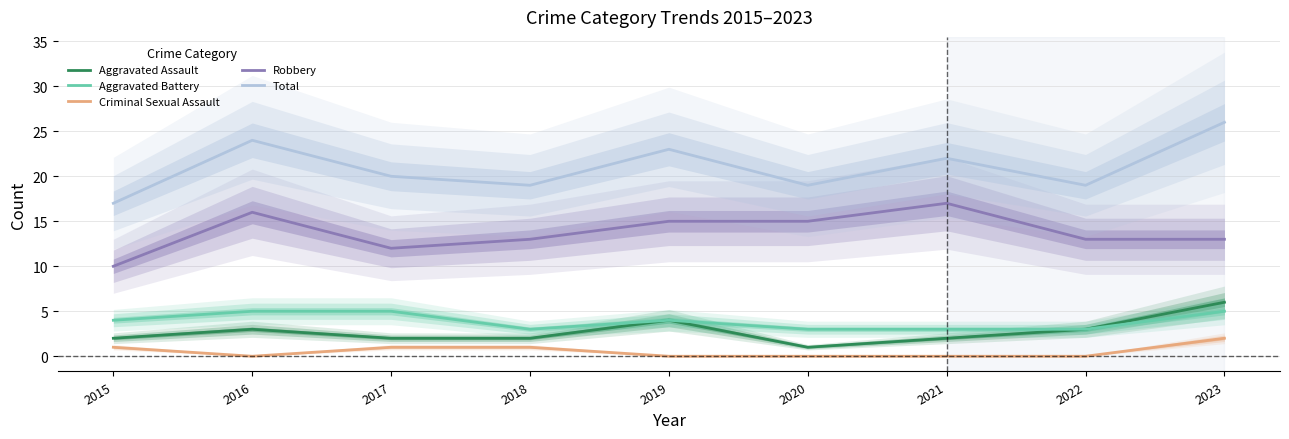

True or false: Aggravated Battery and Aggravated Assault intersect in this chart.

False